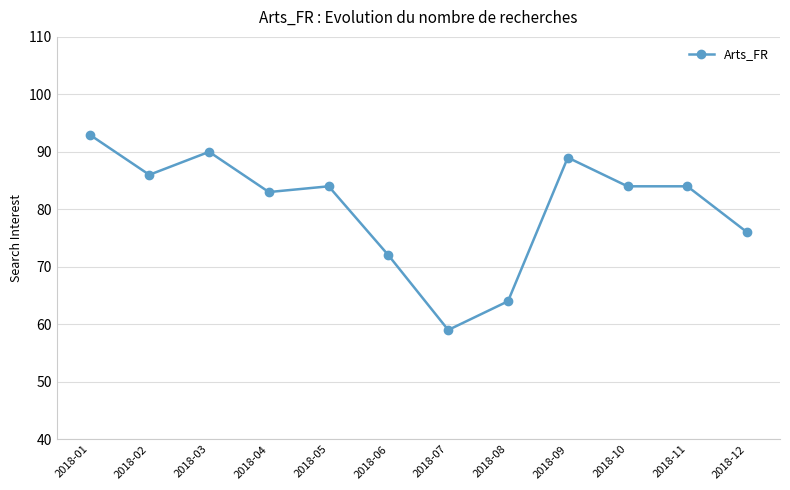

Count the number of data series in this chart.

1